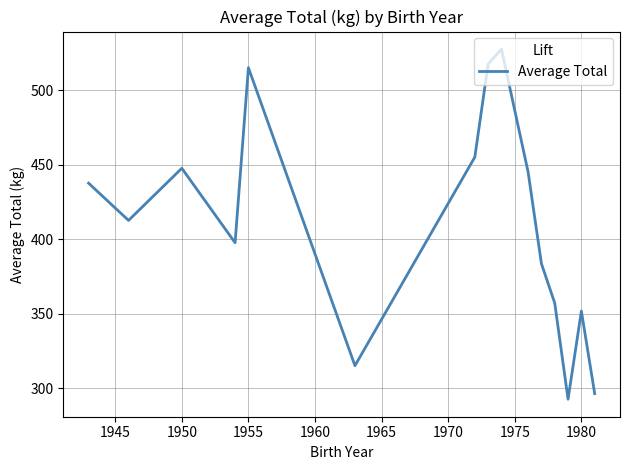

What is the difference between the maximum and minimum values?

235.0